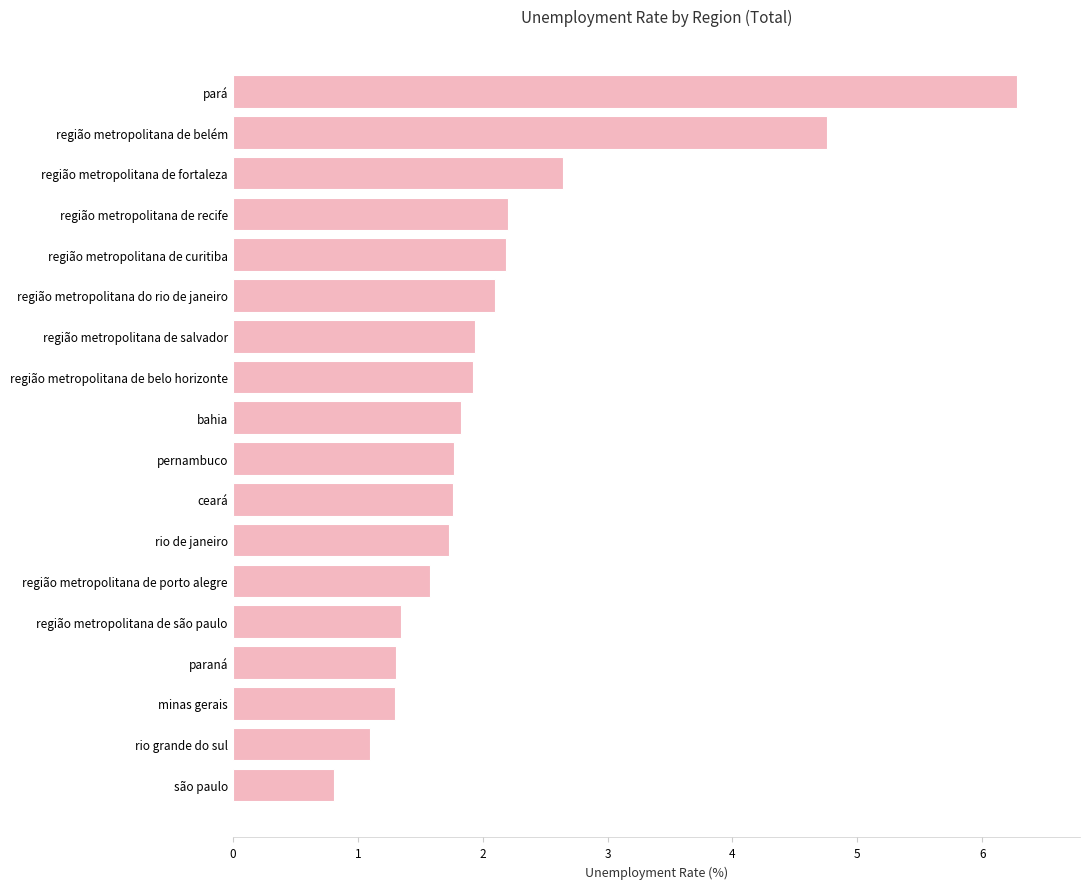

What is the difference between the second highest and second lowest values?

3.7